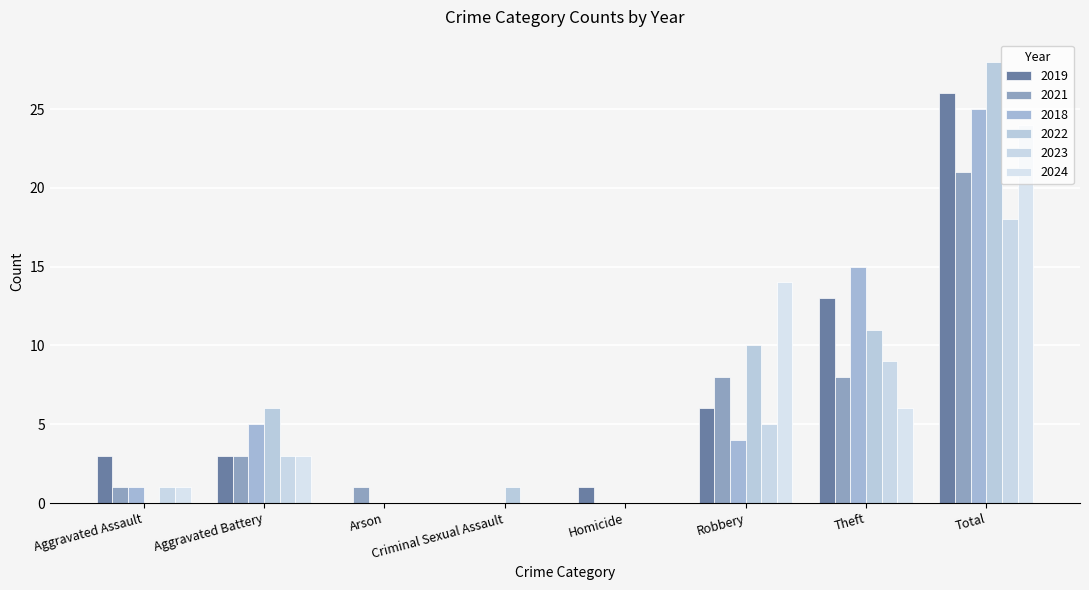

Does the chart contain stacked bars?

No